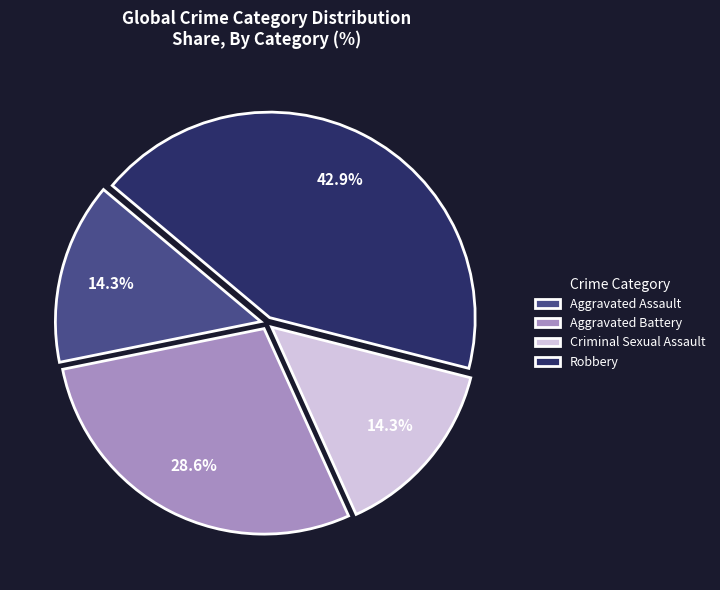

The Aggravated Battery slice represents 15% of the pie. True or false?

False